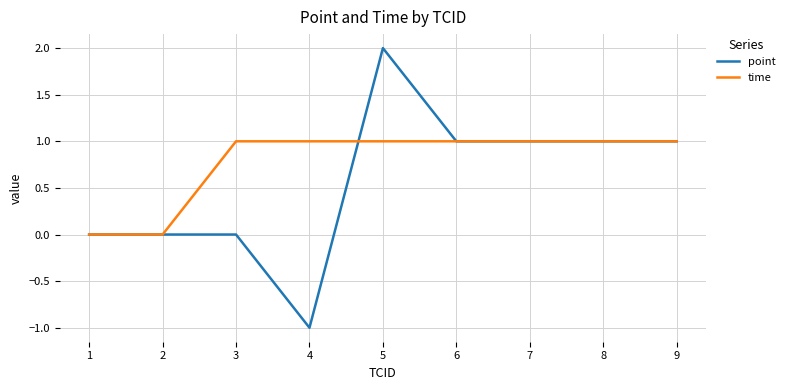

Which category has the lowest value across all series?

4